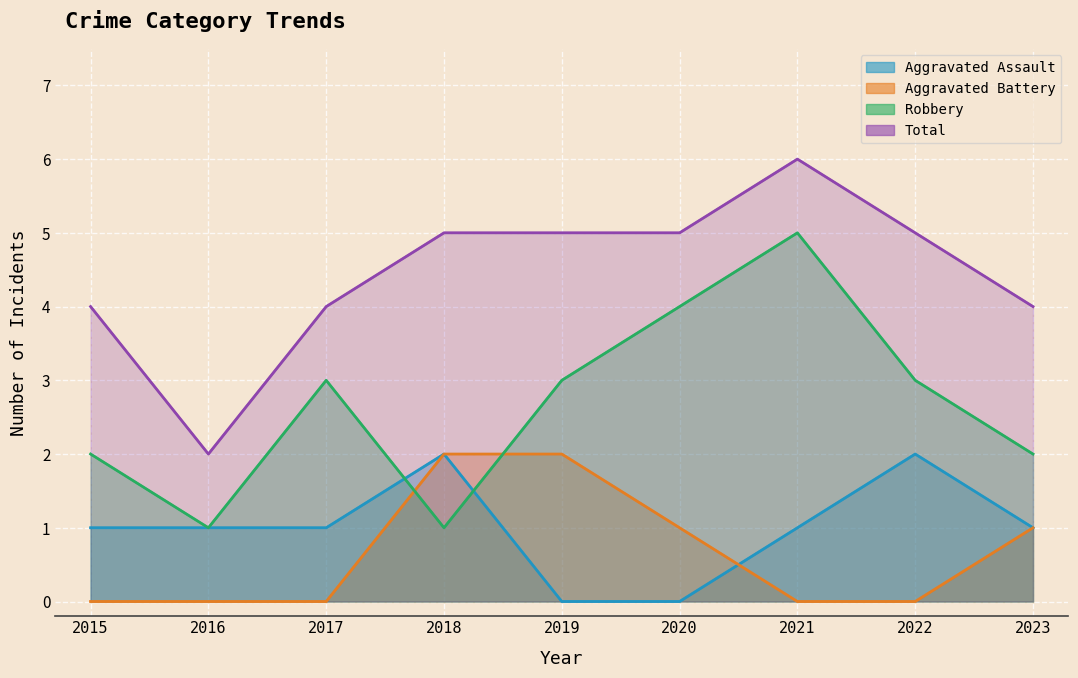

What is the difference between the Robbery values at 2021 and 2019?

2